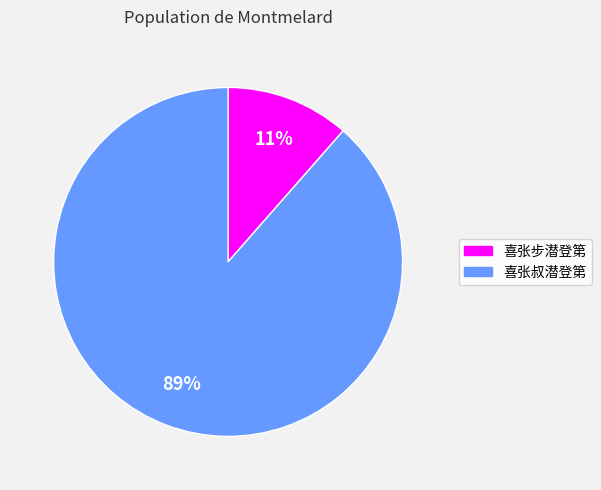

Rank the categories by value from highest to lowest.

喜张叔潜登第, 喜张步潜登第